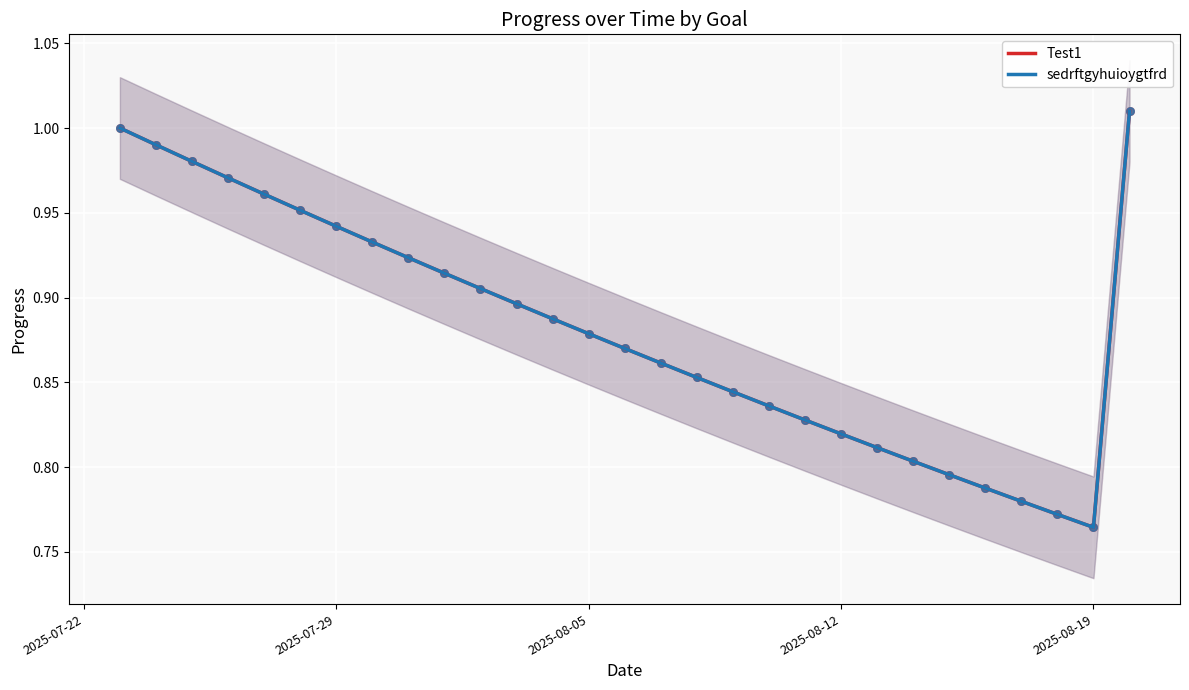

Which series reaches the maximum Y coordinate?

Test1